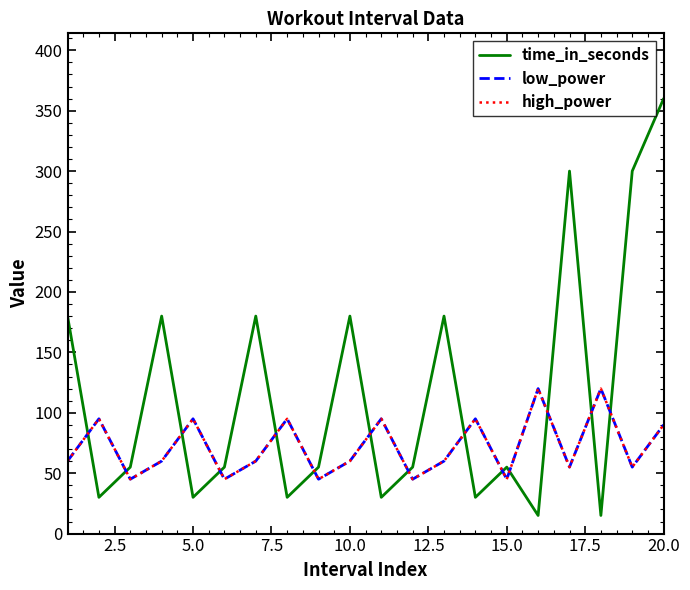

Does the chart have visible grid lines?

No